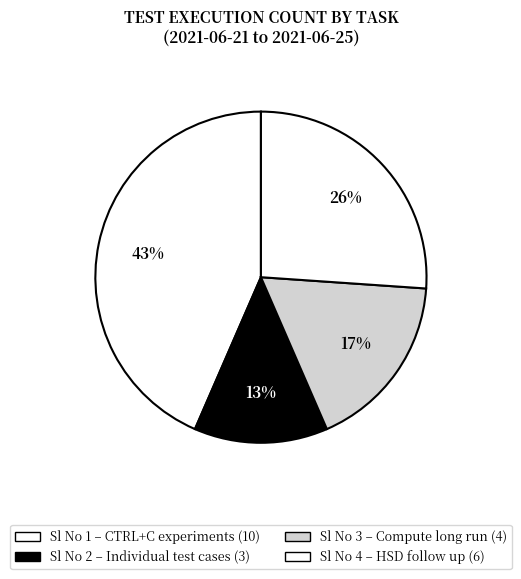

How many segments does this pie chart have?

4